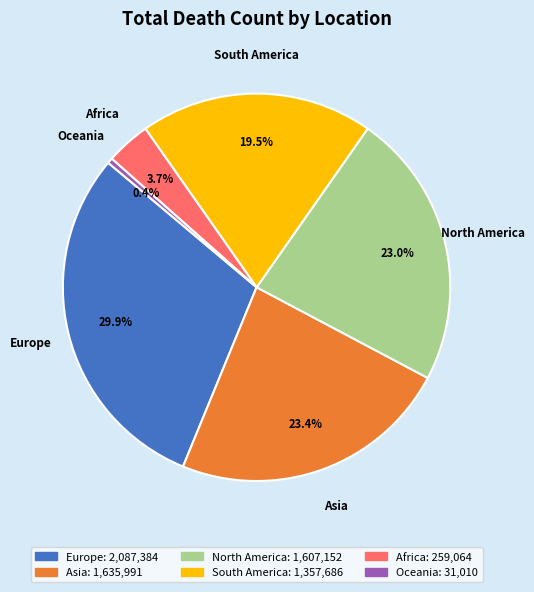

Is there any slice that represents more than half of the pie?

No